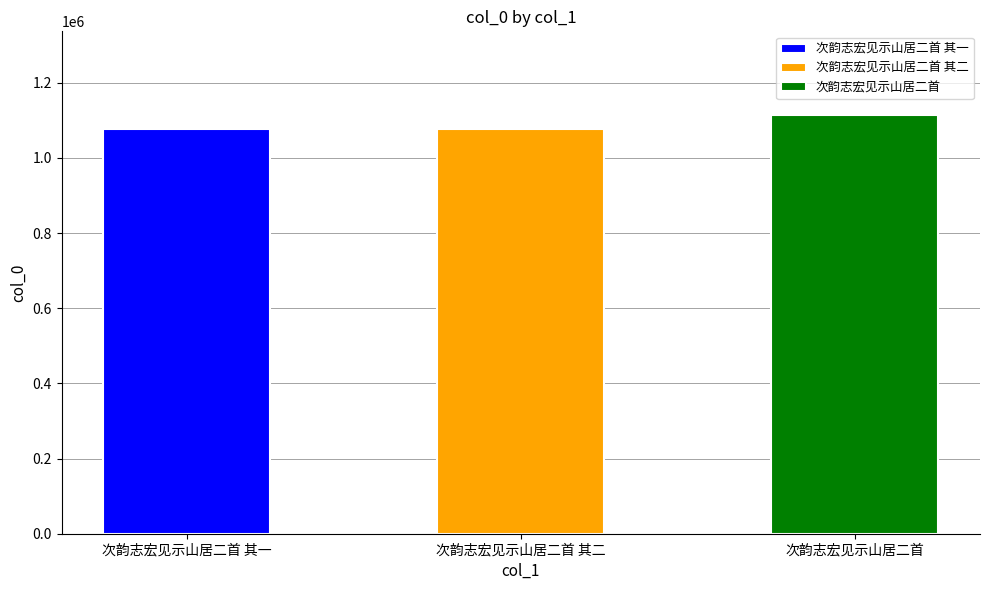

Where does the data first go above 1077273?

次韵志宏见示山居二首